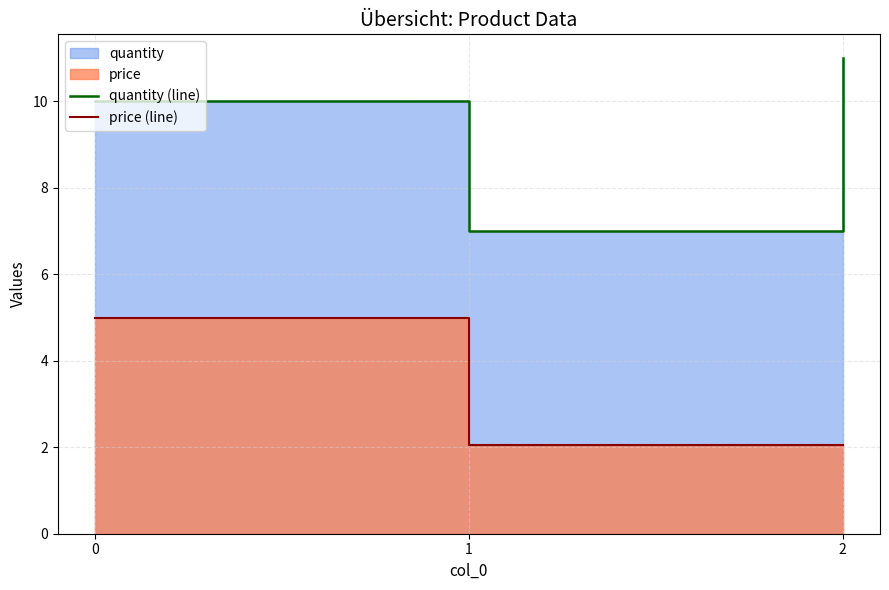

How many lines are shown in the chart?

2